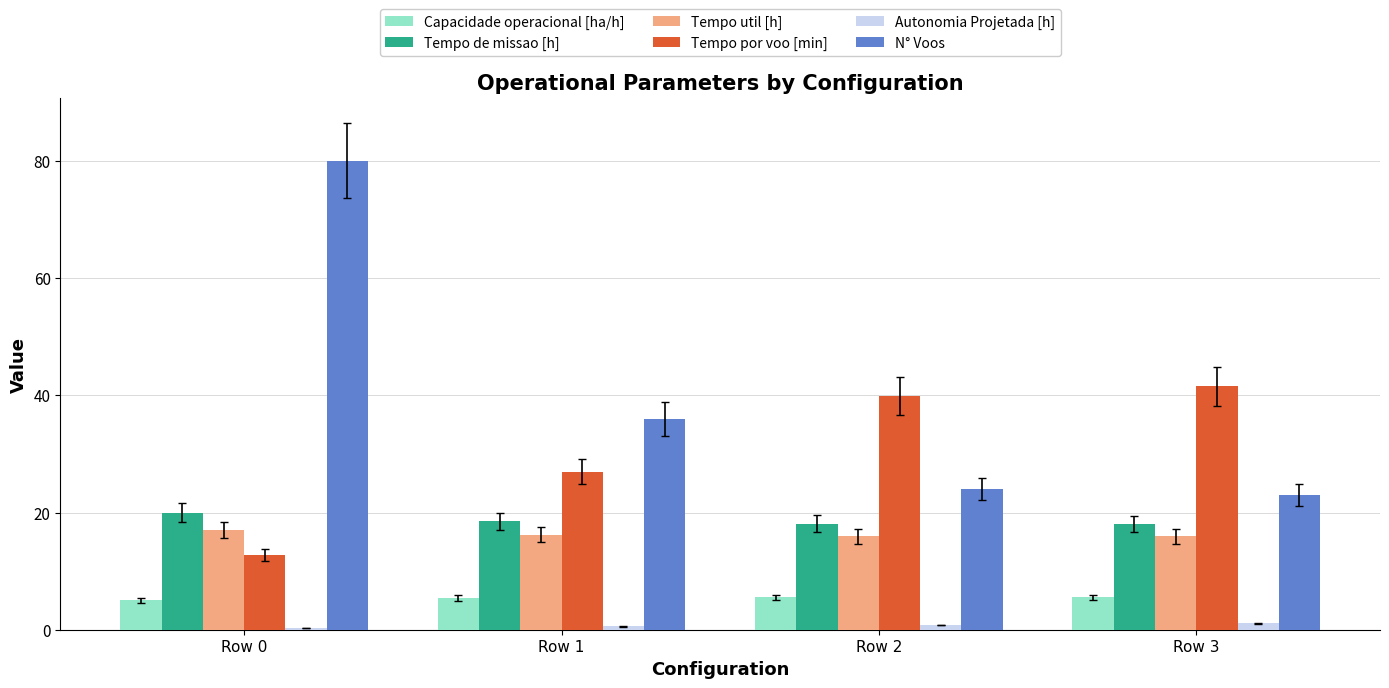

Which series has the widest spread of values?

N° Voos